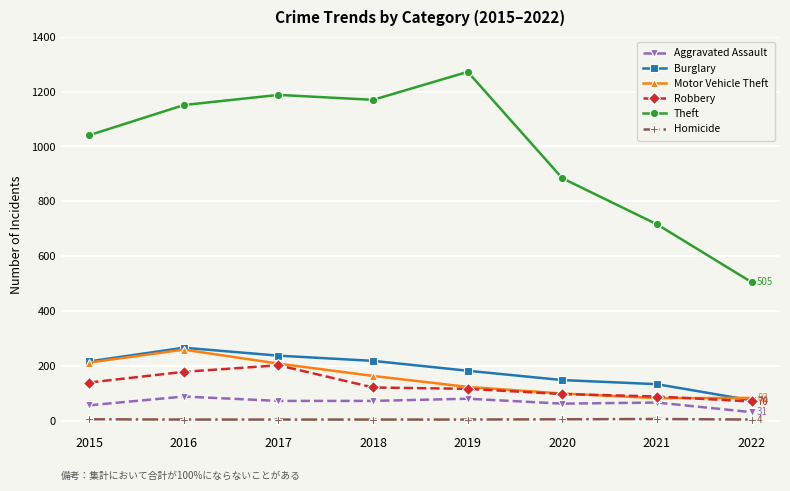

The Homicide series shows 5 at 2015. True or false?

True